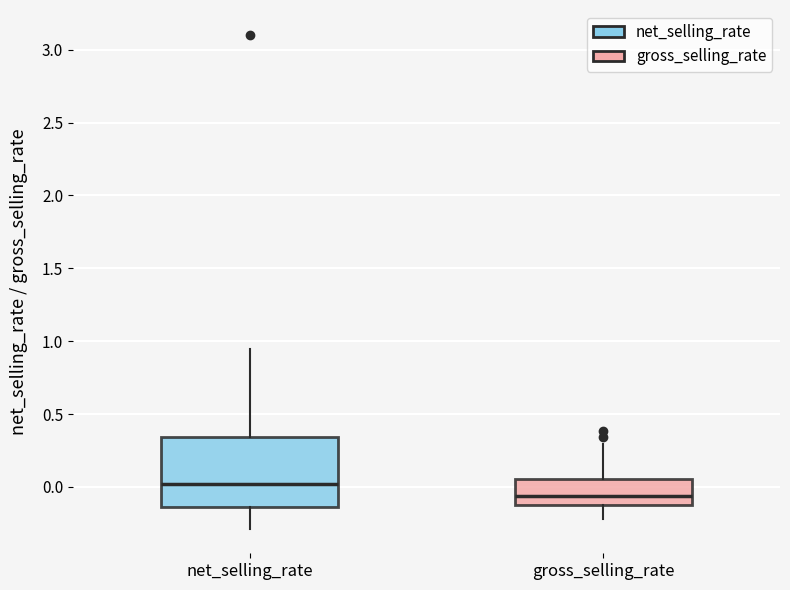

Which box has the lowest median line?

gross_selling_rate